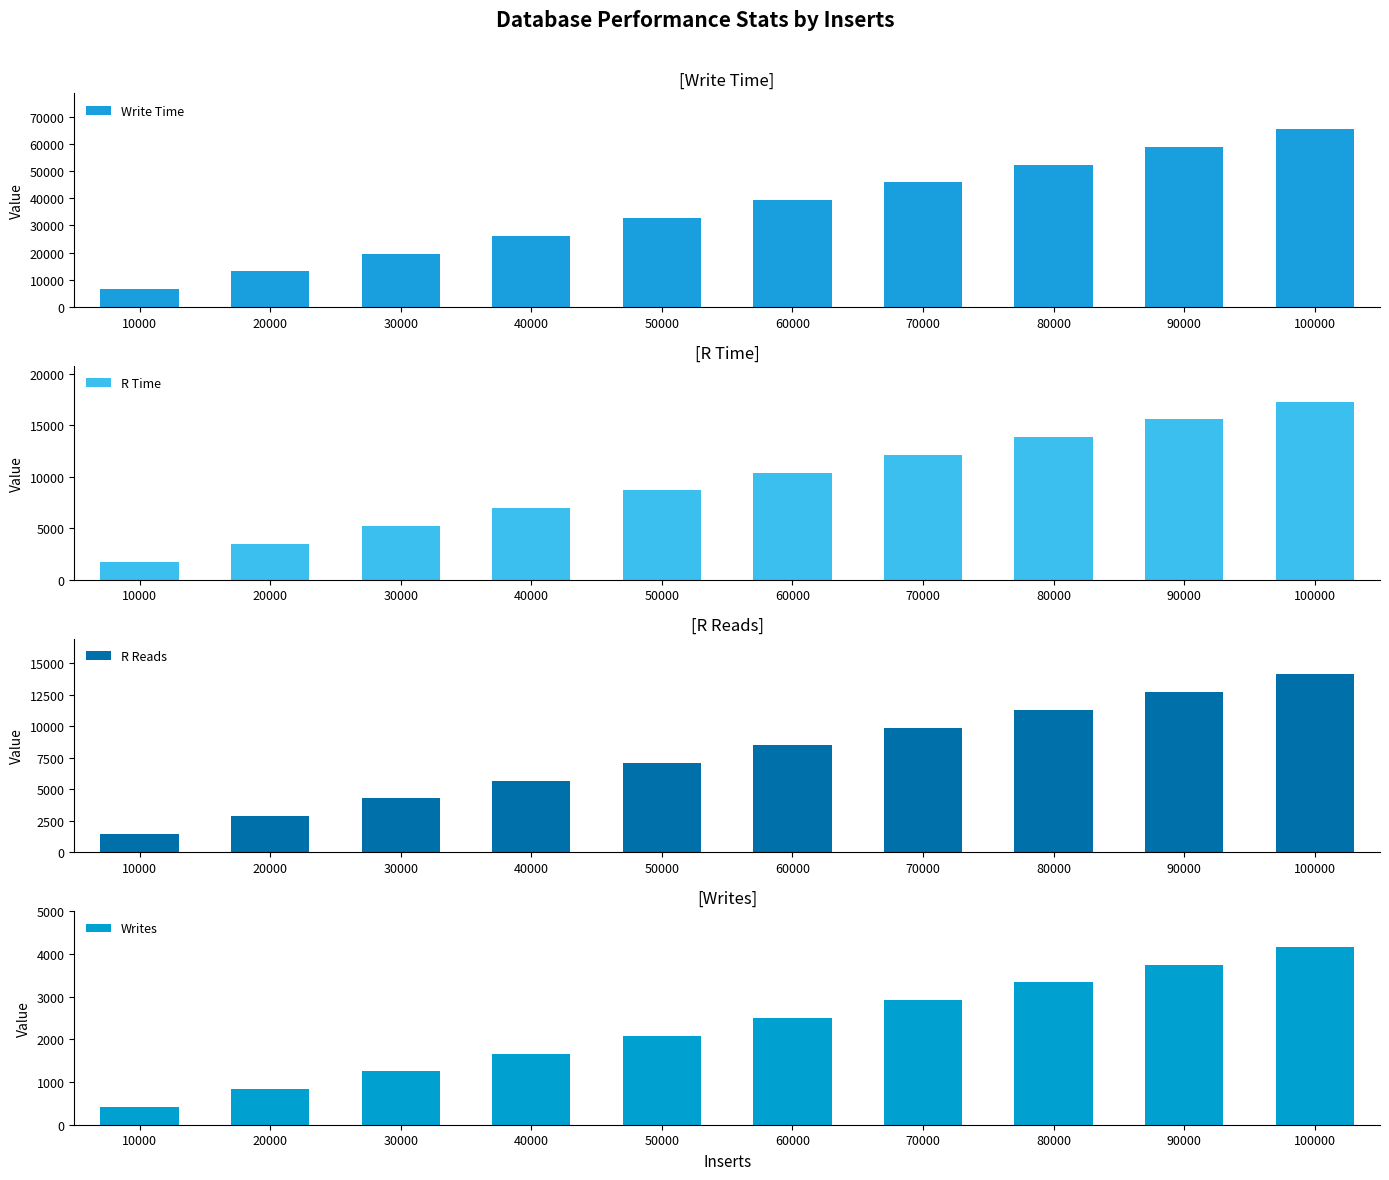

What is the spread (max minus min) of values at 40000?

24504